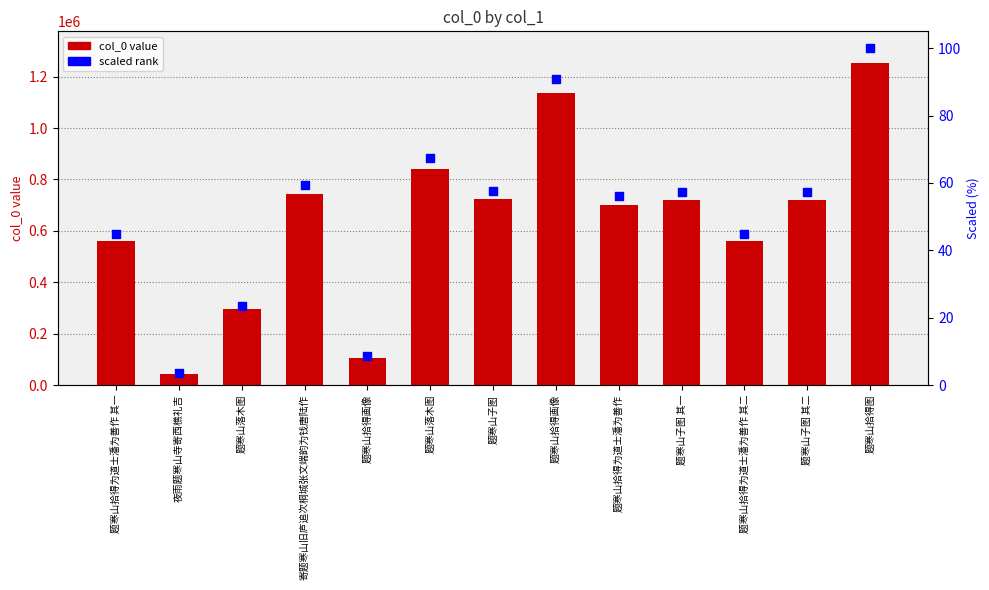

At how many categories does at least one series exceed 552740?

10